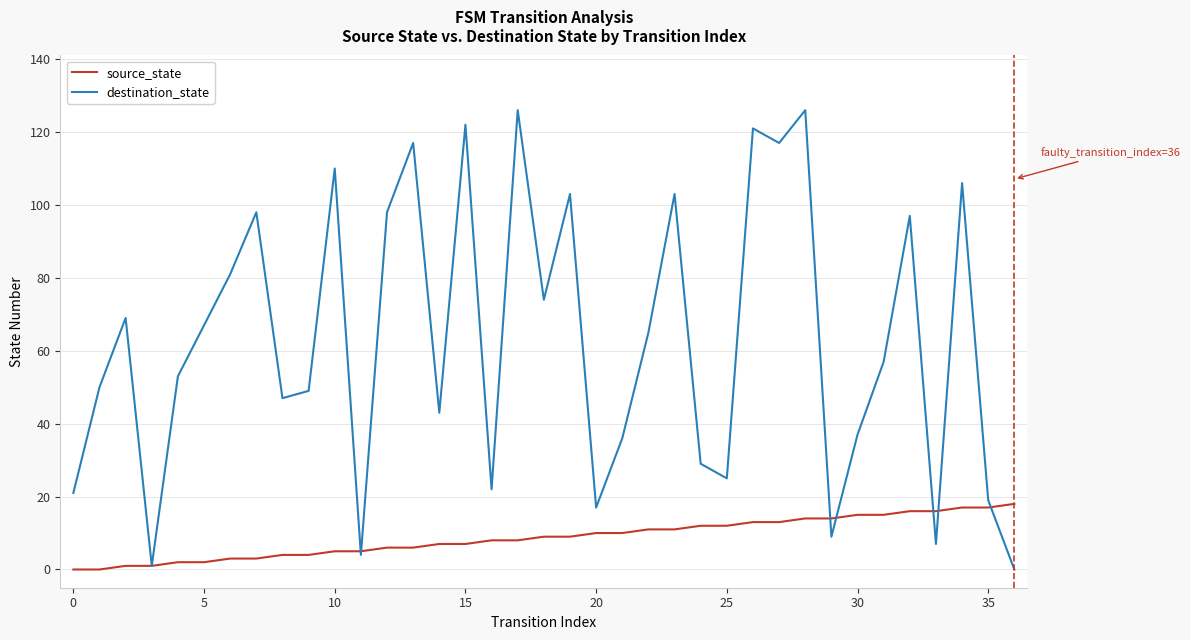

At how many categories does at least one series exceed 45?

23